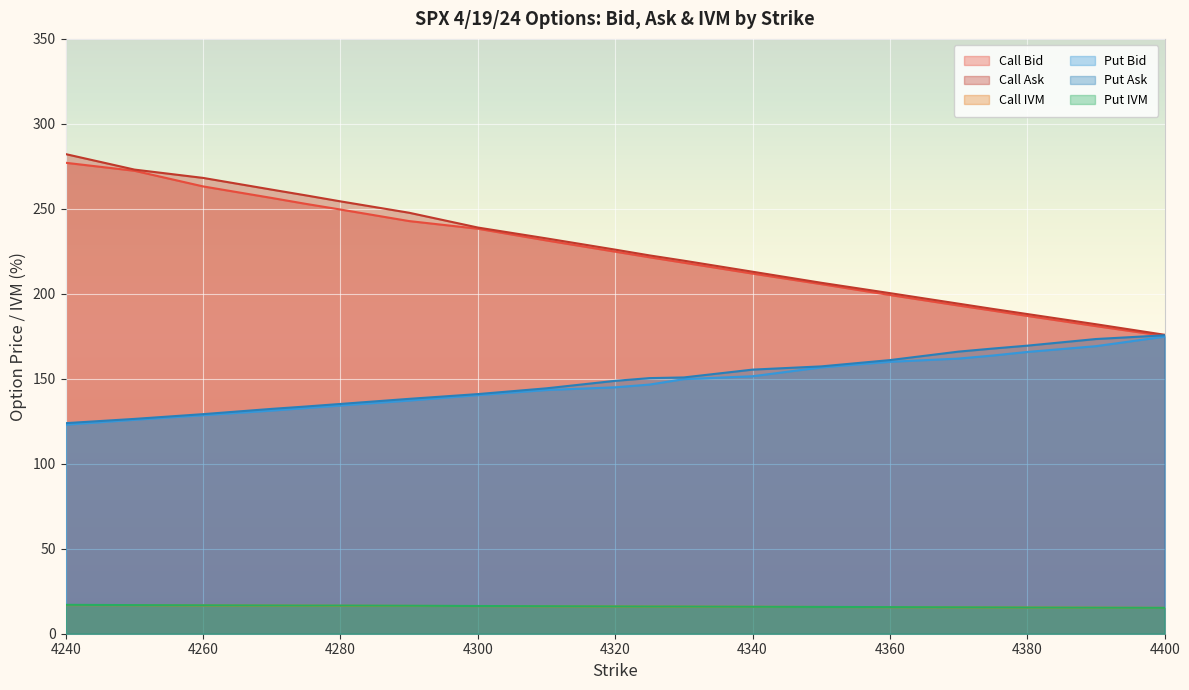

What is the difference between the Call Ask values at 4400 and 4270?

85.4